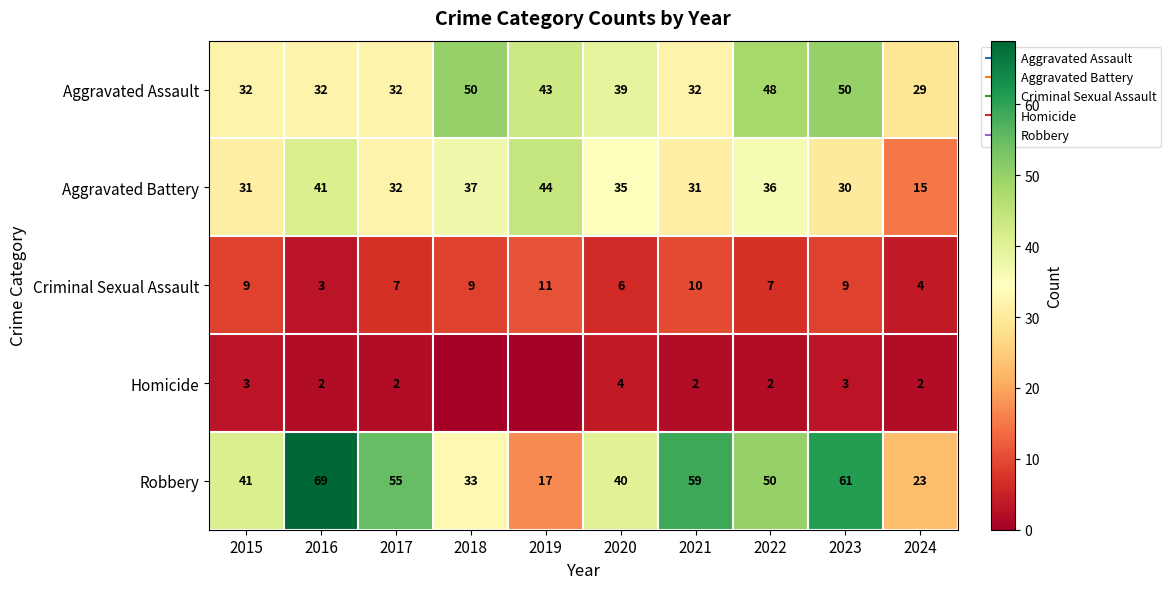

Rank the series by their maximum value, from lowest to highest.

Homicide, Criminal Sexual Assault, Aggravated Battery, Aggravated Assault, Robbery